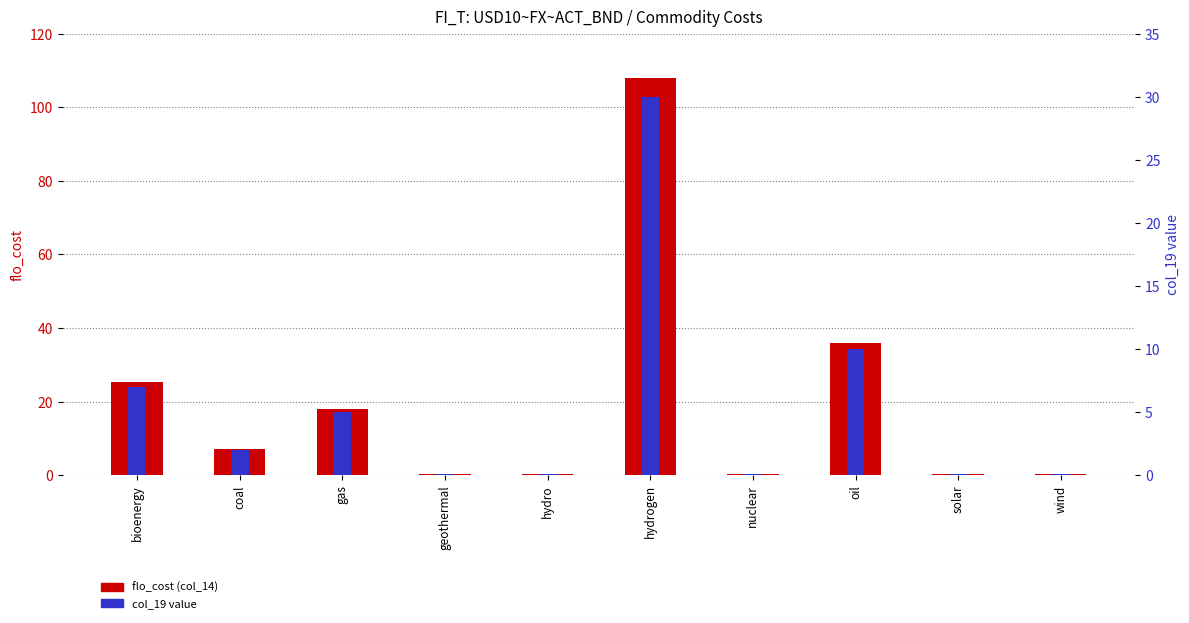

What is the highest value of the flo_cost (col_14) series?

108.0